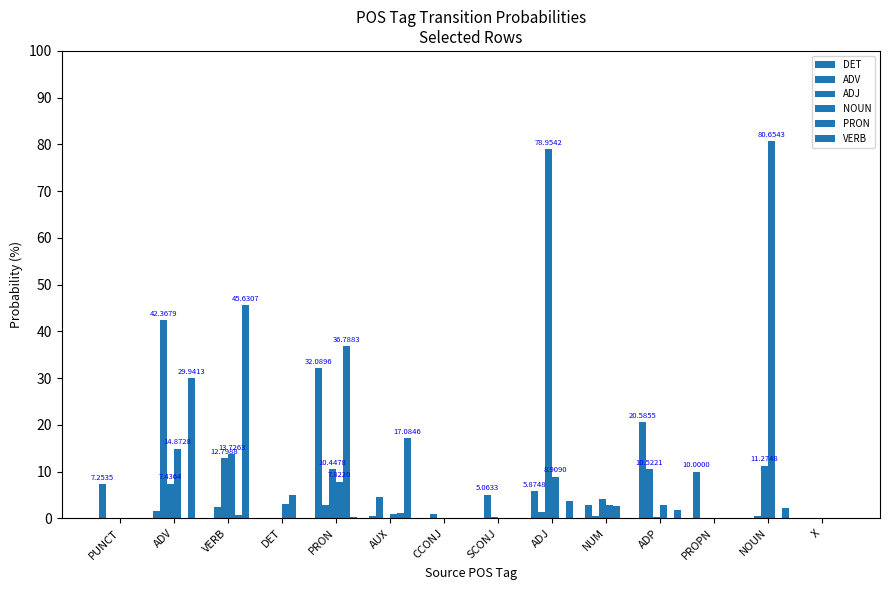

How many groups of bars are there?

14